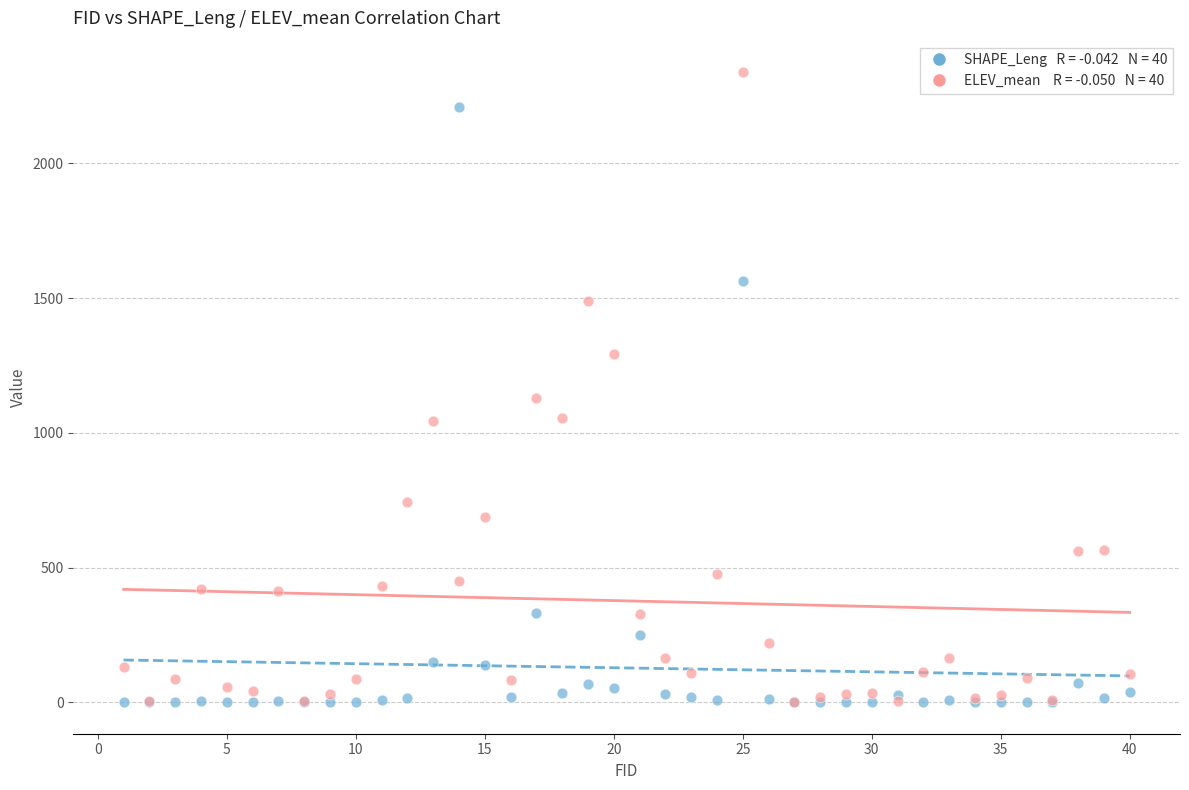

Across all series, what Y value is closest to 1169?

1130.2